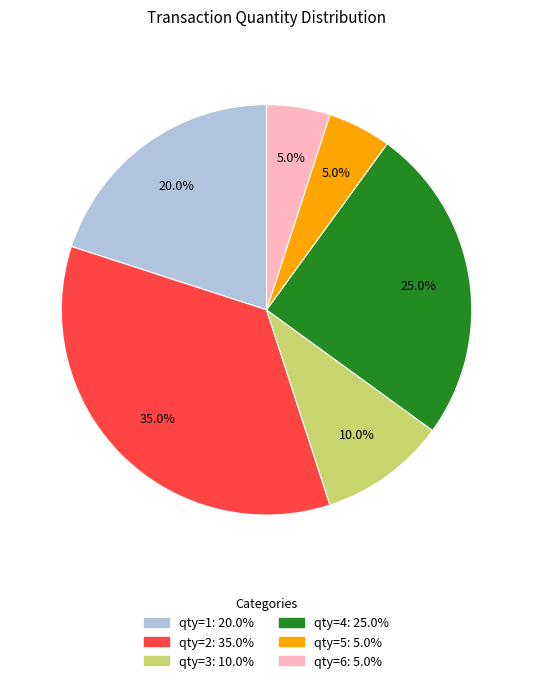

Is there a majority slice in this chart?

No